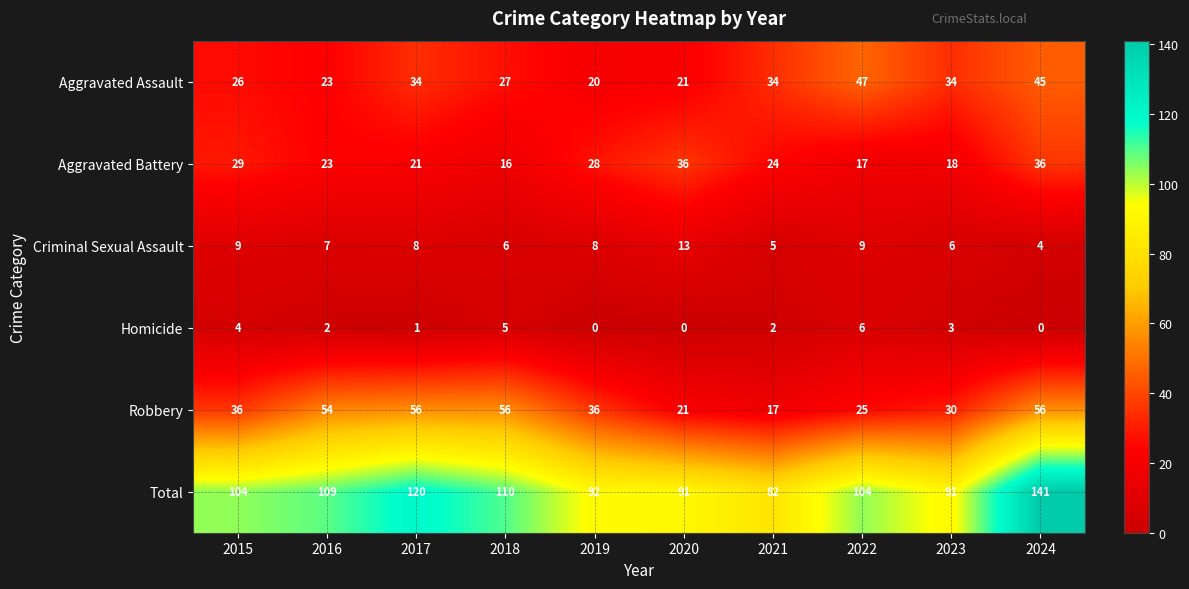

What is the spread (max minus min) of values at 2016?

107